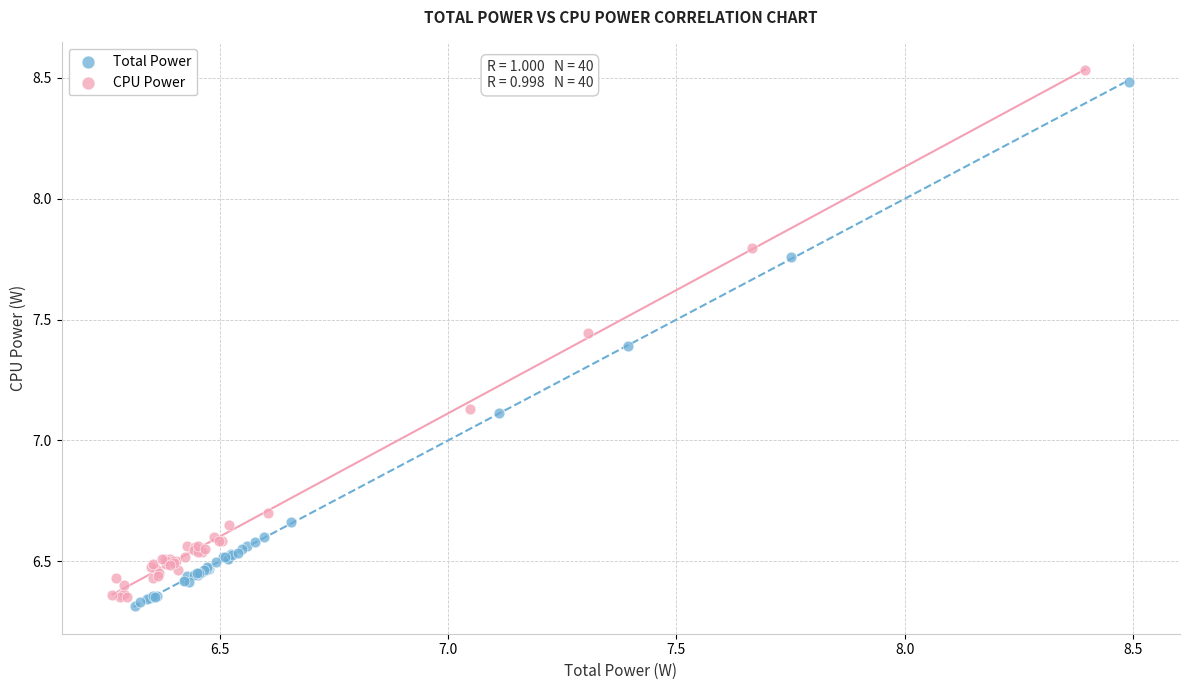

Which series has the largest Y range (max minus min)?

CPU Power